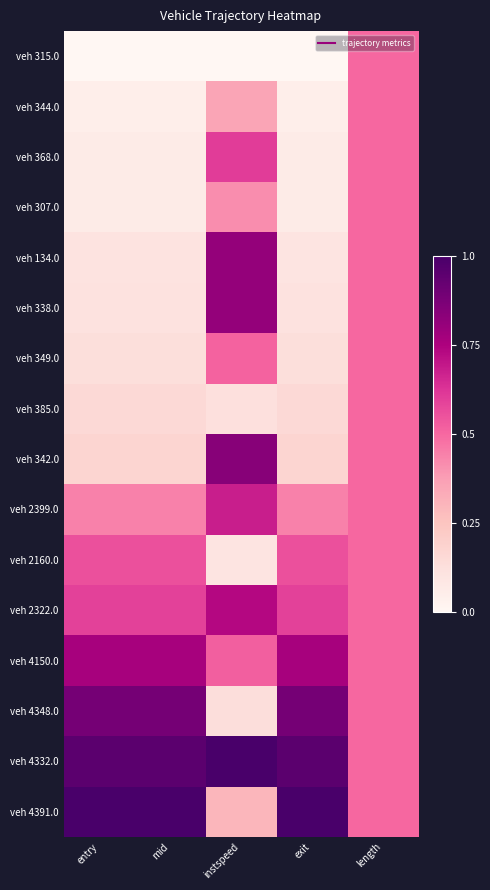

Reading right to left, transcribe all the data shown in this chart.

veh 315.0: length=0.5	exit=0.0	instspeed=0.0	mid=0.0	entry=0.0
veh 344.0: length=0.5	exit=0.0	instspeed=0.4	mid=0.0	entry=0.0
veh 368.0: length=0.5	exit=0.1	instspeed=0.6	mid=0.1	entry=0.1
veh 307.0: length=0.5	exit=0.1	instspeed=0.4	mid=0.1	entry=0.1
veh 134.0: length=0.5	exit=0.1	instspeed=0.8	mid=0.1	entry=0.1
veh 338.0: length=0.5	exit=0.1	instspeed=0.8	mid=0.1	entry=0.1
veh 349.0: length=0.5	exit=0.1	instspeed=0.5	mid=0.1	entry=0.1
veh 385.0: length=0.5	exit=0.2	instspeed=0.1	mid=0.2	entry=0.2
veh 342.0: length=0.5	exit=0.2	instspeed=0.8	mid=0.2	entry=0.2
veh 2399.0: length=0.5	exit=0.4	instspeed=0.7	mid=0.4	entry=0.4
veh 2160.0: length=0.5	exit=0.6	instspeed=0.1	mid=0.6	entry=0.6
veh 2322.0: length=0.5	exit=0.6	instspeed=0.7	mid=0.6	entry=0.6
veh 4150.0: length=0.5	exit=0.8	instspeed=0.5	mid=0.8	entry=0.8
veh 4348.0: length=0.5	exit=0.9	instspeed=0.1	mid=0.9	entry=0.9
veh 4332.0: length=0.5	exit=0.9	instspeed=1.0	mid=1.0	entry=0.9
veh 4391.0: length=0.5	exit=1.0	instspeed=0.3	mid=1.0	entry=1.0